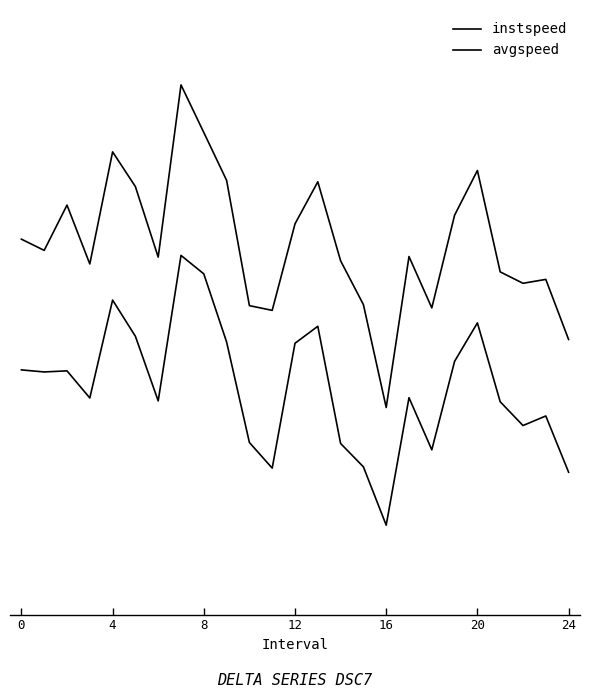

Is this an area chart (filled region under the line)?

No